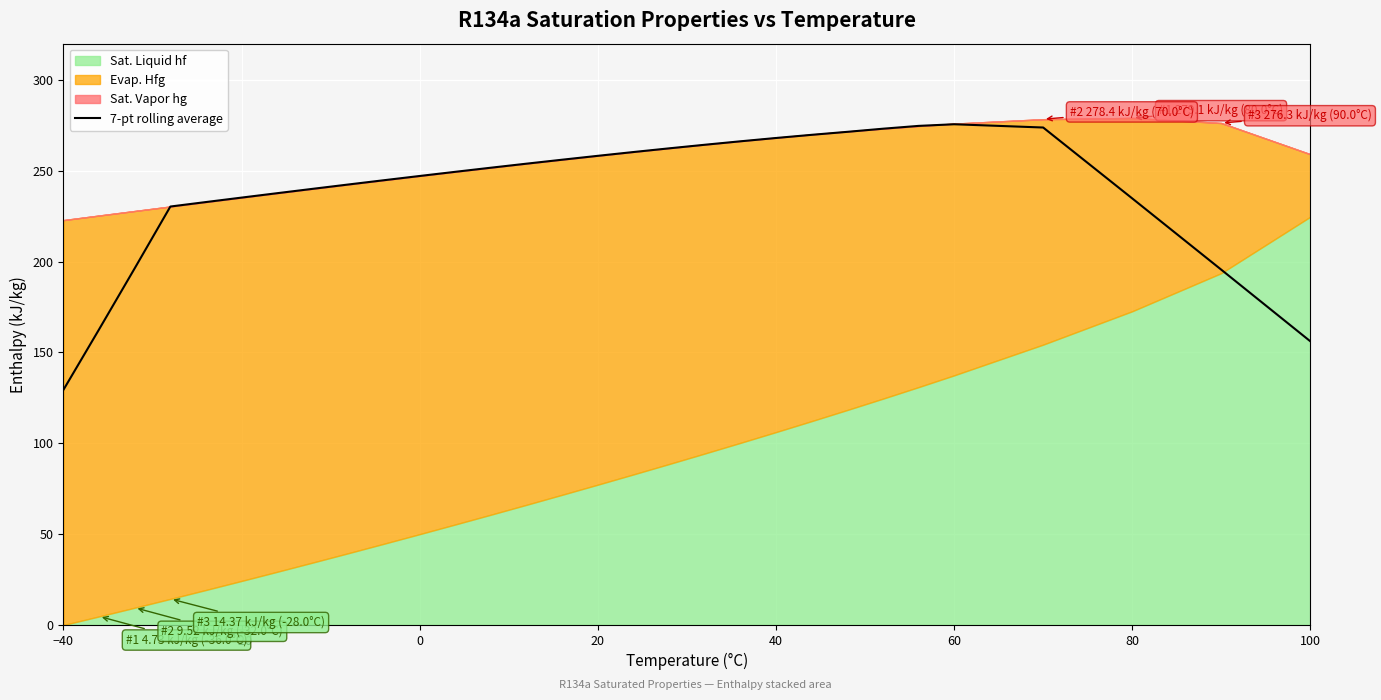

How many points are higher than both their immediate neighbors (excluding endpoints)?

1